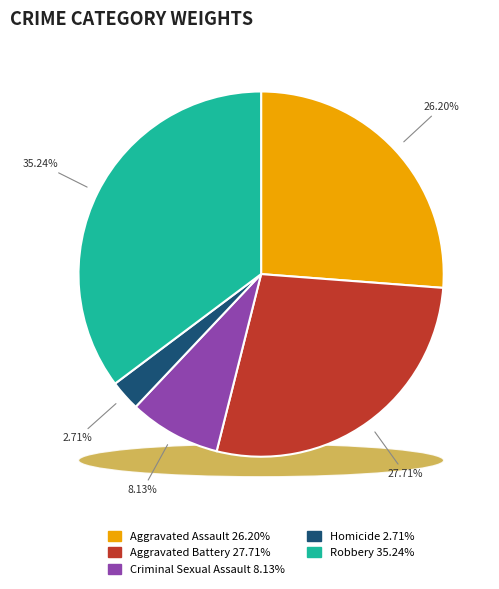

How many segments does this pie chart have?

5